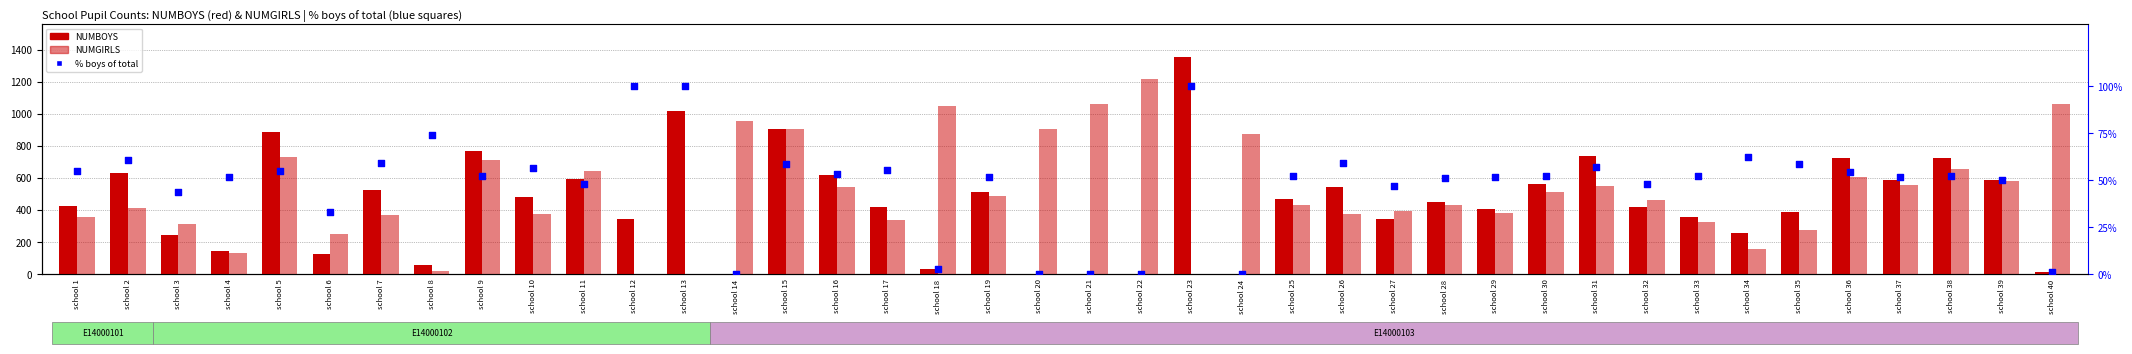

What are all the series names shown in the legend?

NUMBOYS, NUMGIRLS, % boys of total